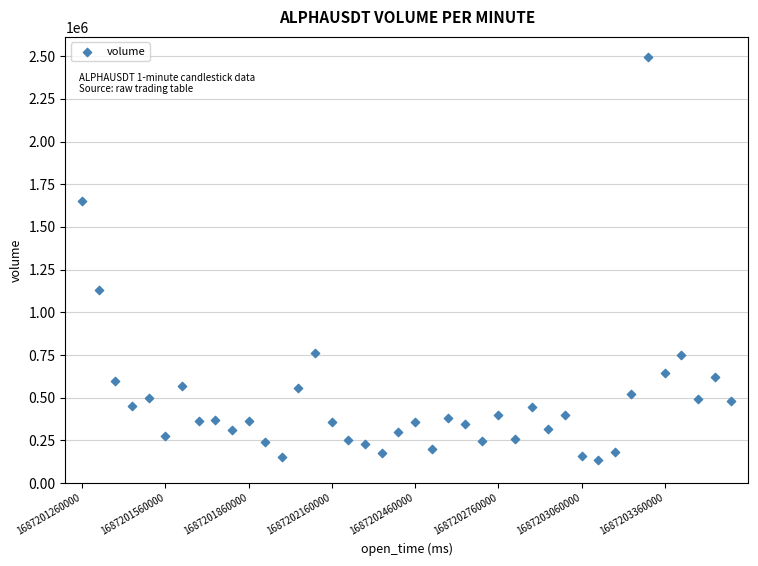

What Y value in the scatter plot is closest to 1313635?

1132762